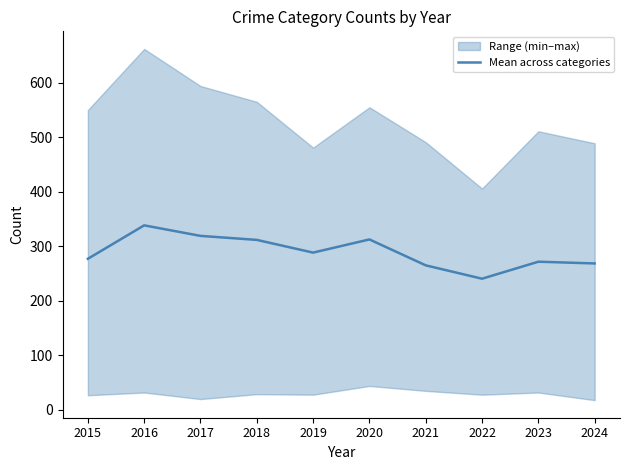

What is the change in value from 2017 to 2023?

-47.3